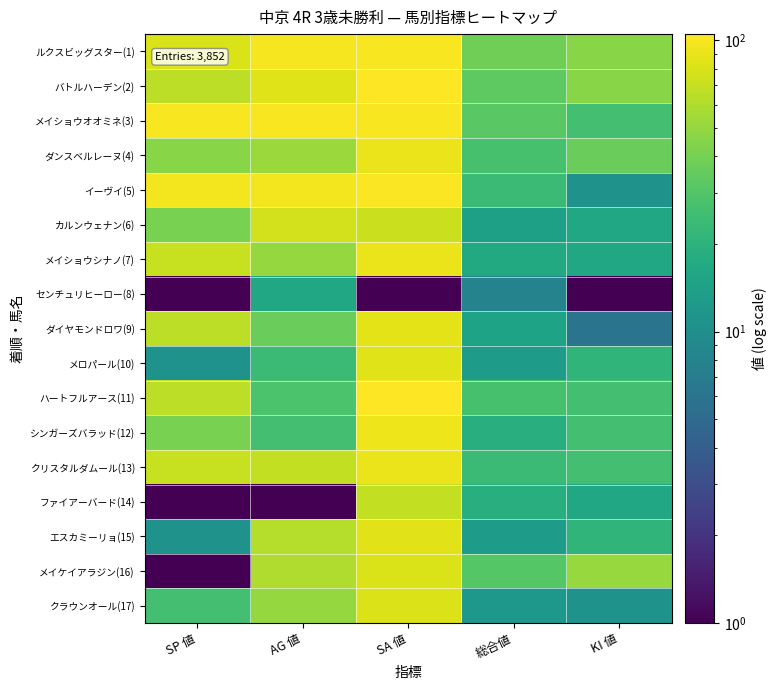

Reading left to right, extract all data points from this chart.

ルクスビッグスター(1): SP 値=81	AG 値=99	SA 値=101	総合値=38	KI 値=46
バトルハーデン(2): SP 値=66	AG 値=84	SA 値=105	総合値=33	KI 値=46
メイショウオオミネ(3): SP 値=101	AG 値=101	SA 値=101	総合値=32	KI 値=26
ダンスベルレーヌ(4): SP 値=46	AG 値=52	SA 値=92	総合値=27	KI 値=36
イーヴイ(5): SP 値=96	AG 値=97	SA 値=102	総合値=24	KI 値=11
カルンウェナン(6): SP 値=41	AG 値=77	SA 値=72	総合値=14	KI 値=16
メイショウシナノ(7): SP 値=71	AG 値=50	SA 値=92	総合値=17	KI 値=16
センチュリヒーロー(8): SP 値=1	AG 値=16	SA 値=1	総合値=8	KI 値=1
ダイヤモンドロワ(9): SP 値=66	AG 値=36	SA 値=86	総合値=15	KI 値=6
メロパール(10): SP 値=11	AG 値=24	SA 値=84	総合値=13	KI 値=21
ハートフルアース(11): SP 値=66	AG 値=28	SA 値=104	総合値=27	KI 値=26
シンガーズバラッド(12): SP 値=41	AG 値=26	SA 値=93	総合値=19	KI 値=26
クリスタルダムール(13): SP 値=71	AG 値=69	SA 値=91	総合値=24	KI 値=26
ファイアーバード(14): SP 値=1	AG 値=1	SA 値=68	総合値=19	KI 値=16
エスカミーリョ(15): SP 値=11	AG 値=63	SA 値=85	総合値=13	KI 値=21
メイケイアラジン(16): SP 値=1	AG 値=60	SA 値=80	総合値=31	KI 値=51
クラウンオール(17): SP 値=26	AG 値=50	SA 値=82	総合値=12	KI 値=11